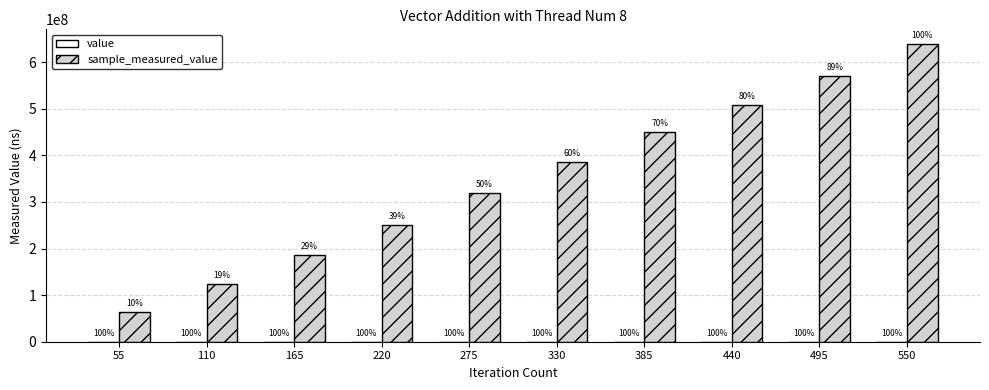

What is the sum of the value values at 220 and 275?

40000